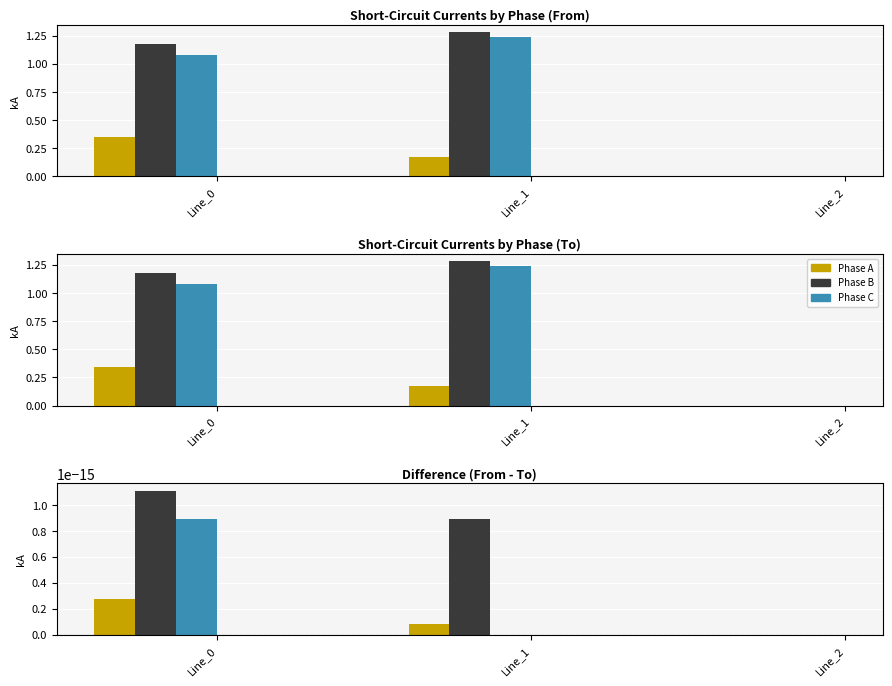

Is it true that pf_ikss_a_to_ka equals 0.6 at Line_0?

False